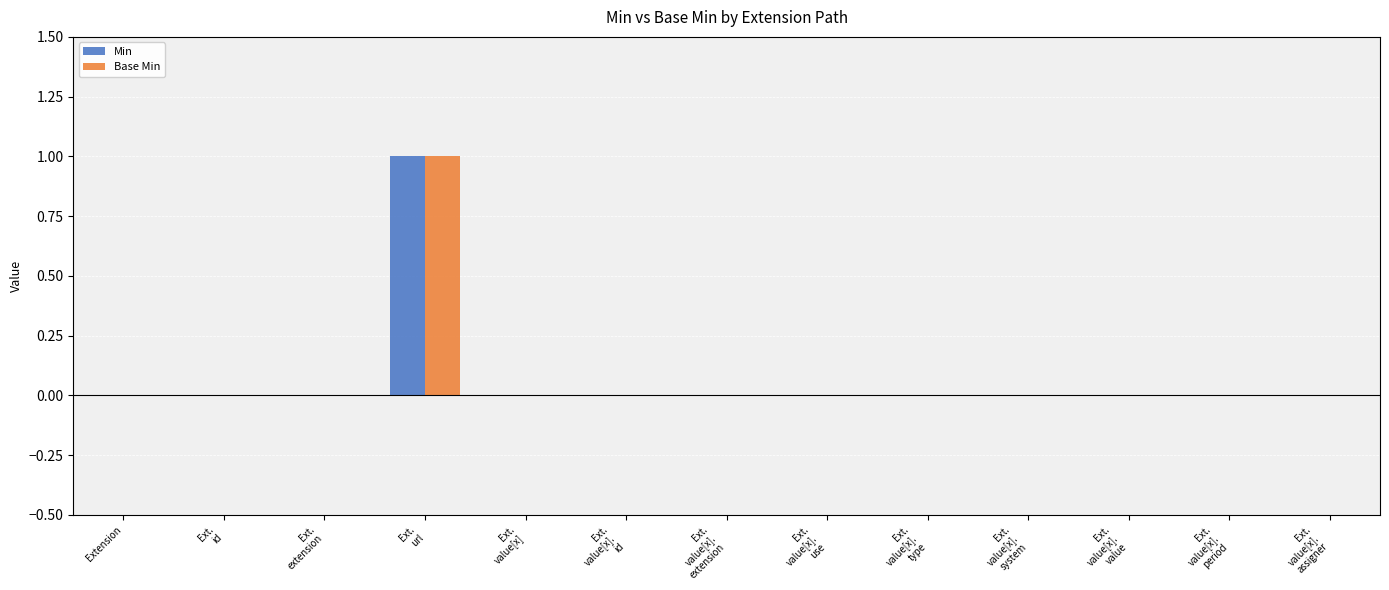

Reading left to right, transcribe all the data shown in this chart.

Min: Extension=0	Ext.
id=0	Ext.
extension=0	Ext.
url=1	Ext.
value[x]=0	Ext.
value[x].
id=0	Ext.
value[x].
extension=0	Ext.
value[x].
use=0	Ext.
value[x].
type=0	Ext.
value[x].
system=0	Ext.
value[x].
value=0	Ext.
value[x].
period=0	Ext.
value[x].
assigner=0
Base Min: Extension=0	Ext.
id=0	Ext.
extension=0	Ext.
url=1	Ext.
value[x]=0	Ext.
value[x].
id=0	Ext.
value[x].
extension=0	Ext.
value[x].
use=0	Ext.
value[x].
type=0	Ext.
value[x].
system=0	Ext.
value[x].
value=0	Ext.
value[x].
period=0	Ext.
value[x].
assigner=0